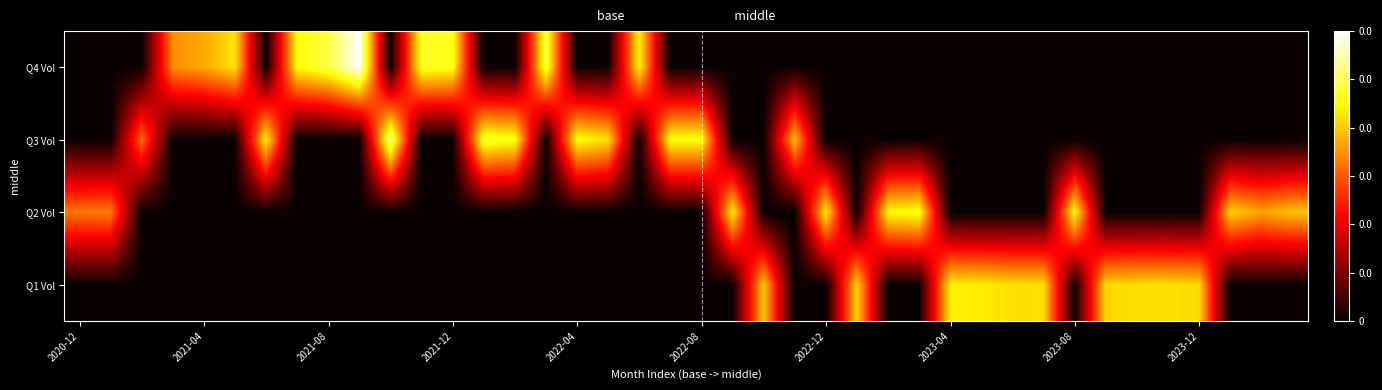

Reading left to right, extract all data points from this chart.

Q1 Vol: 0.0	0.0	0.0	0.0	0.0	0.0	0.0	0.0	0.0	0.0	0.0	0.0	0.0	0.0	0.0	0.0	0.0	0.0	0.0	0.0	0.0	0.0	0.7	0.0	0.0	0.7	0.0	0.0	0.7	0.7	0.7	0.7	0.0	0.7	0.7	0.7	0.7	0.0	0.0	0.0
Q2 Vol: 0.5	0.6	0.0	0.0	0.0	0.0	0.0	0.0	0.0	0.0	0.0	0.0	0.0	0.0	0.0	0.0	0.0	0.0	0.0	0.0	0.0	0.7	0.0	0.0	0.7	0.0	0.7	0.8	0.0	0.0	0.0	0.0	0.7	0.0	0.0	0.0	0.0	0.7	0.6	0.7
Q3 Vol: 0.0	0.0	0.5	0.0	0.0	0.0	0.7	0.0	0.0	0.0	0.9	0.0	0.0	0.8	0.8	0.0	0.8	0.7	0.0	0.8	0.8	0.0	0.0	0.6	0.0	0.0	0.0	0.0	0.0	0.0	0.0	0.0	0.0	0.0	0.0	0.0	0.0	0.0	0.0	0.0
Q4 Vol: 0.0	0.0	0.0	0.6	0.6	0.7	0.0	0.7	0.8	1.0	0.0	0.8	0.8	0.0	0.0	0.8	0.0	0.0	0.7	0.0	0.0	0.0	0.0	0.0	0.0	0.0	0.0	0.0	0.0	0.0	0.0	0.0	0.0	0.0	0.0	0.0	0.0	0.0	0.0	0.0